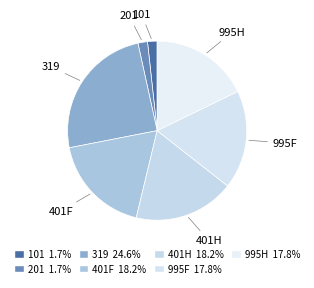

Count the number of slices in the pie.

7